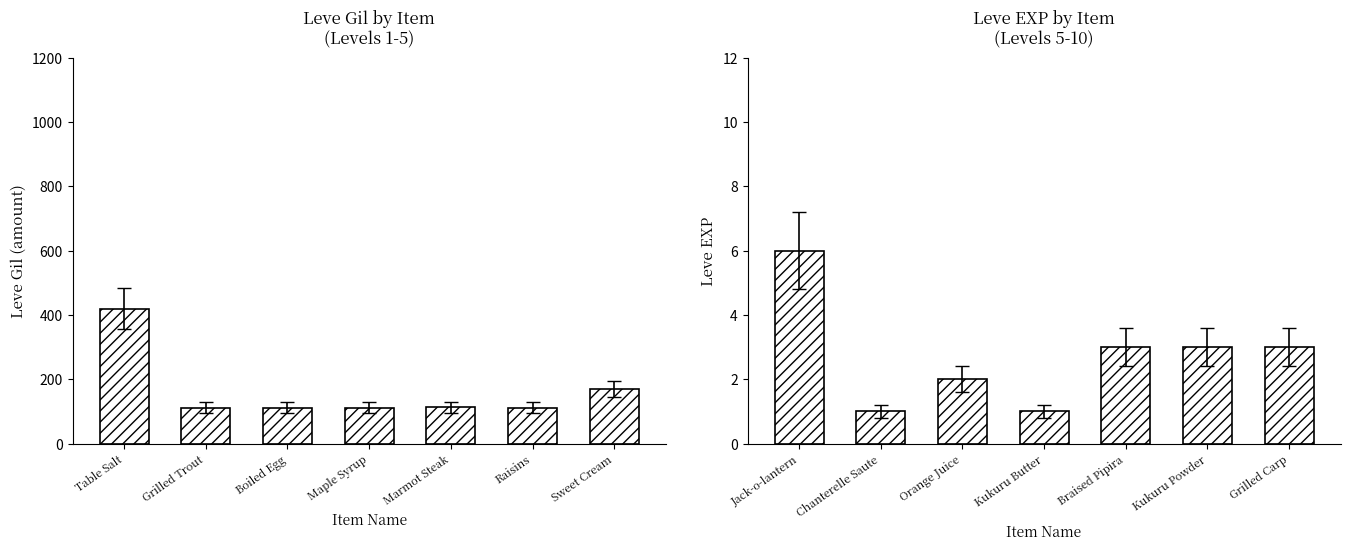

At Boiled Egg, list the series in order from largest to smallest.

Leve Gil, Leve EXP